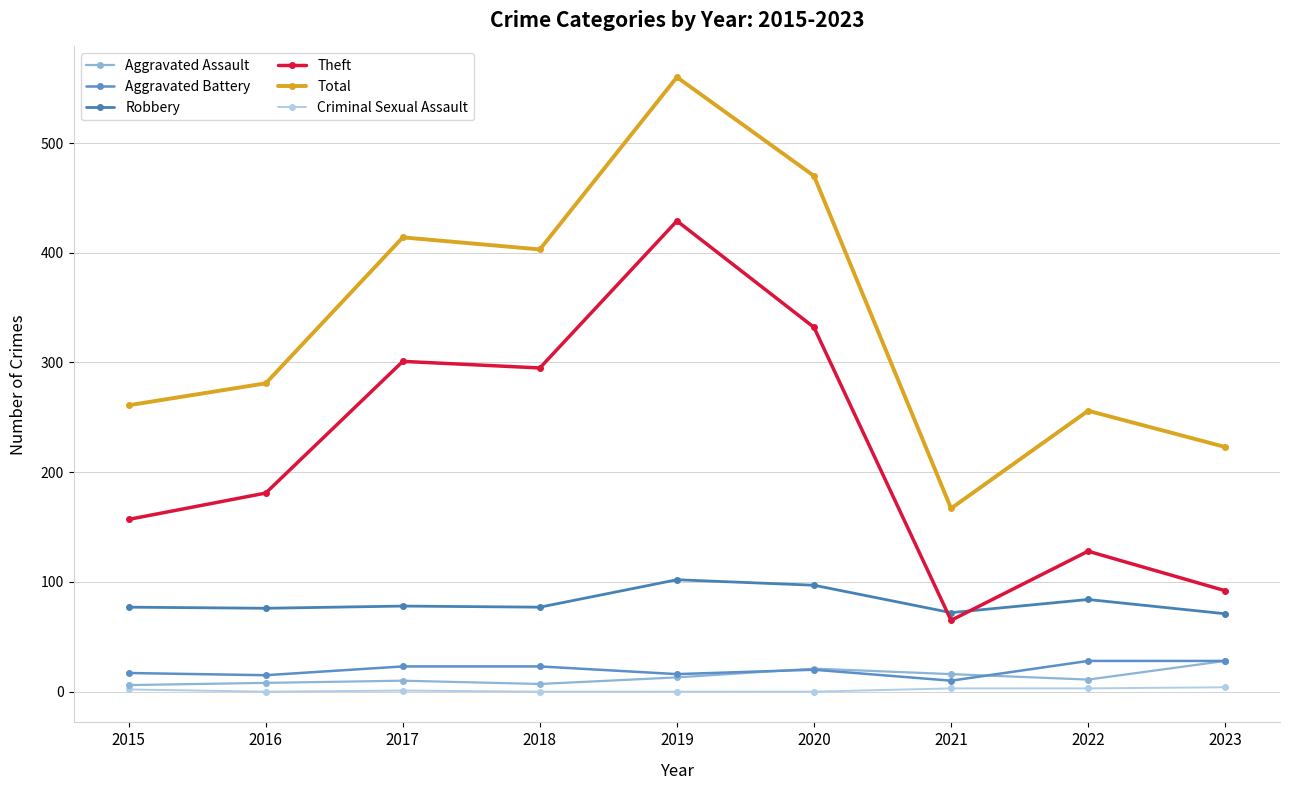

What is the difference between the maximum and minimum values in the Aggravated Battery series?

18